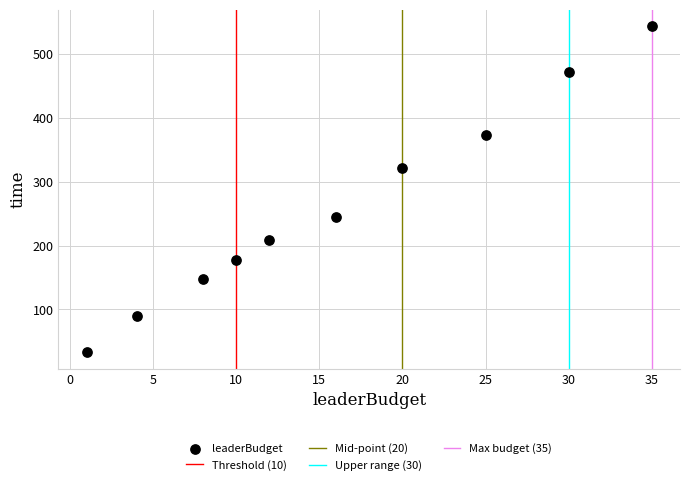

What Y value in the scatter plot is closest to 288?

321.1